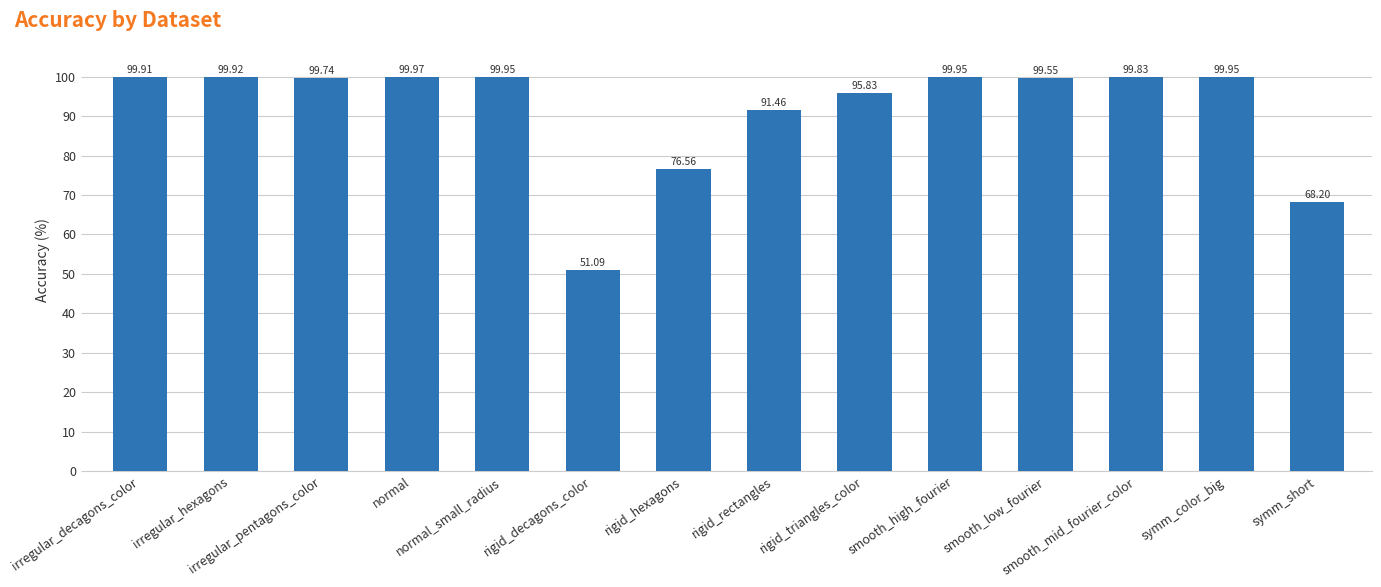

What is the difference between the maximum and minimum values?

48.9